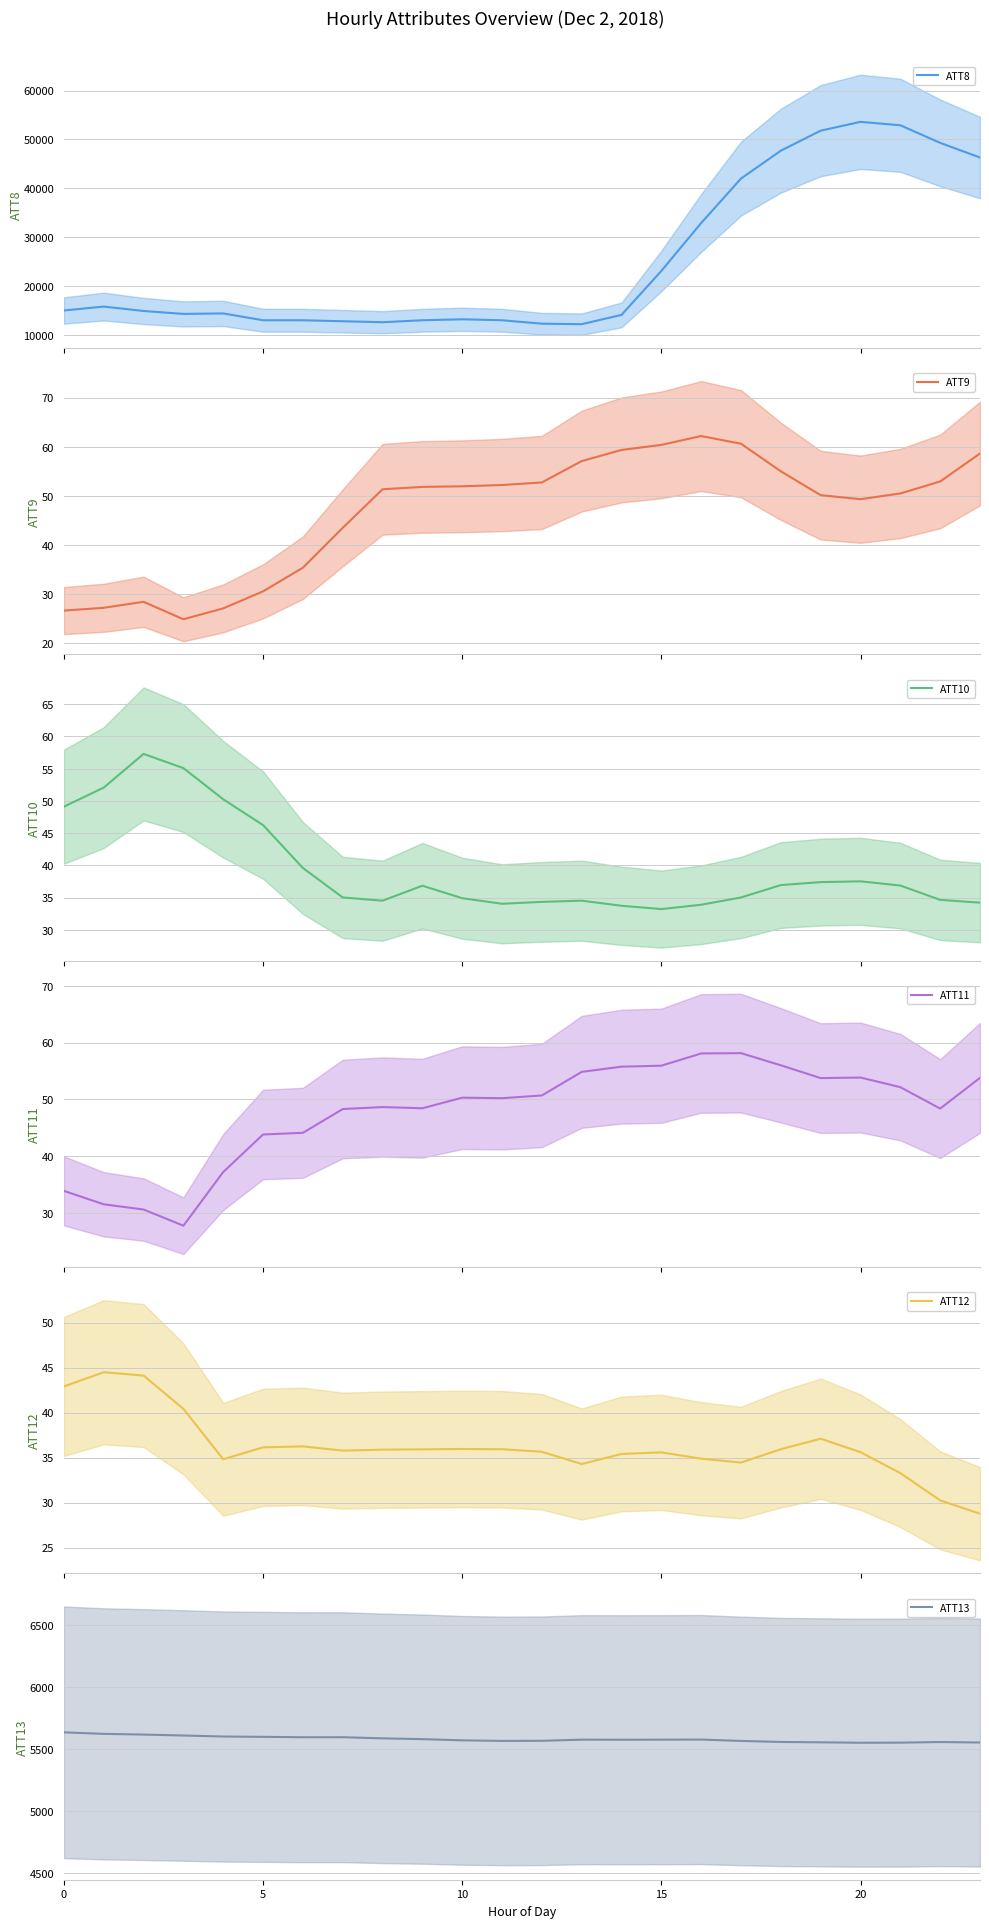

What is the value of the ATT8 point at the 5th from the left?

14400.0